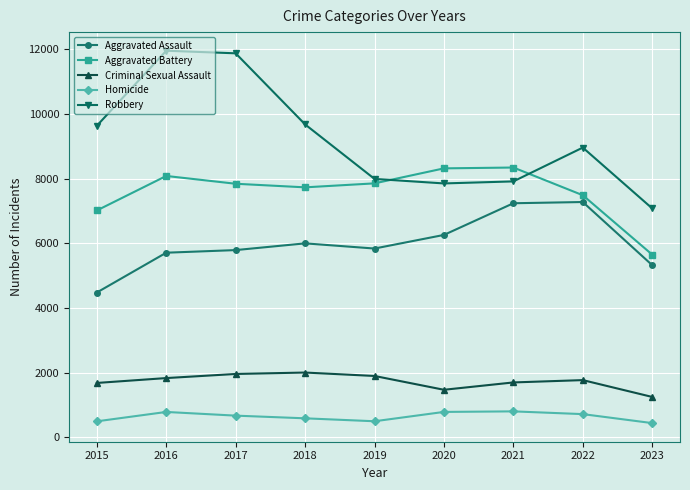

The value of Aggravated Assault at 2023 is 5326. True or false?

True